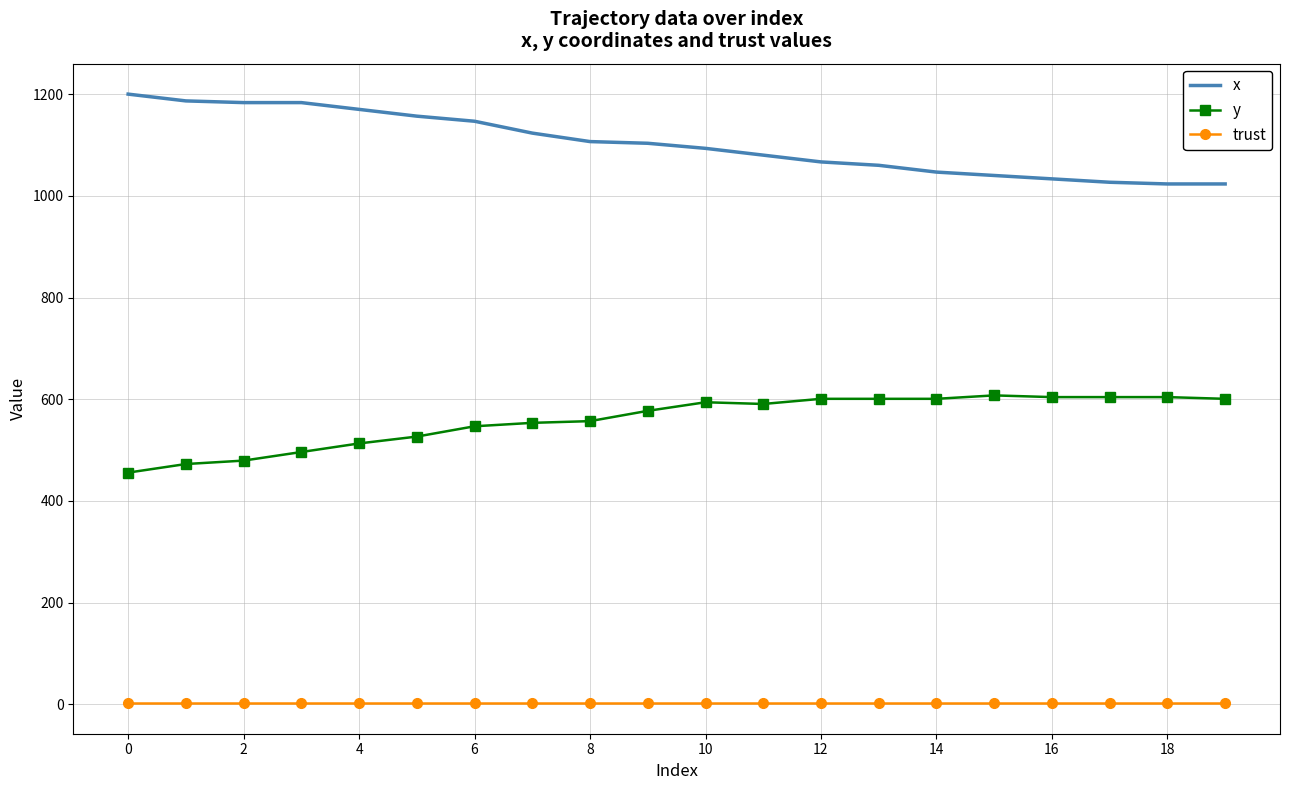

Which series has the largest total across all categories?

x